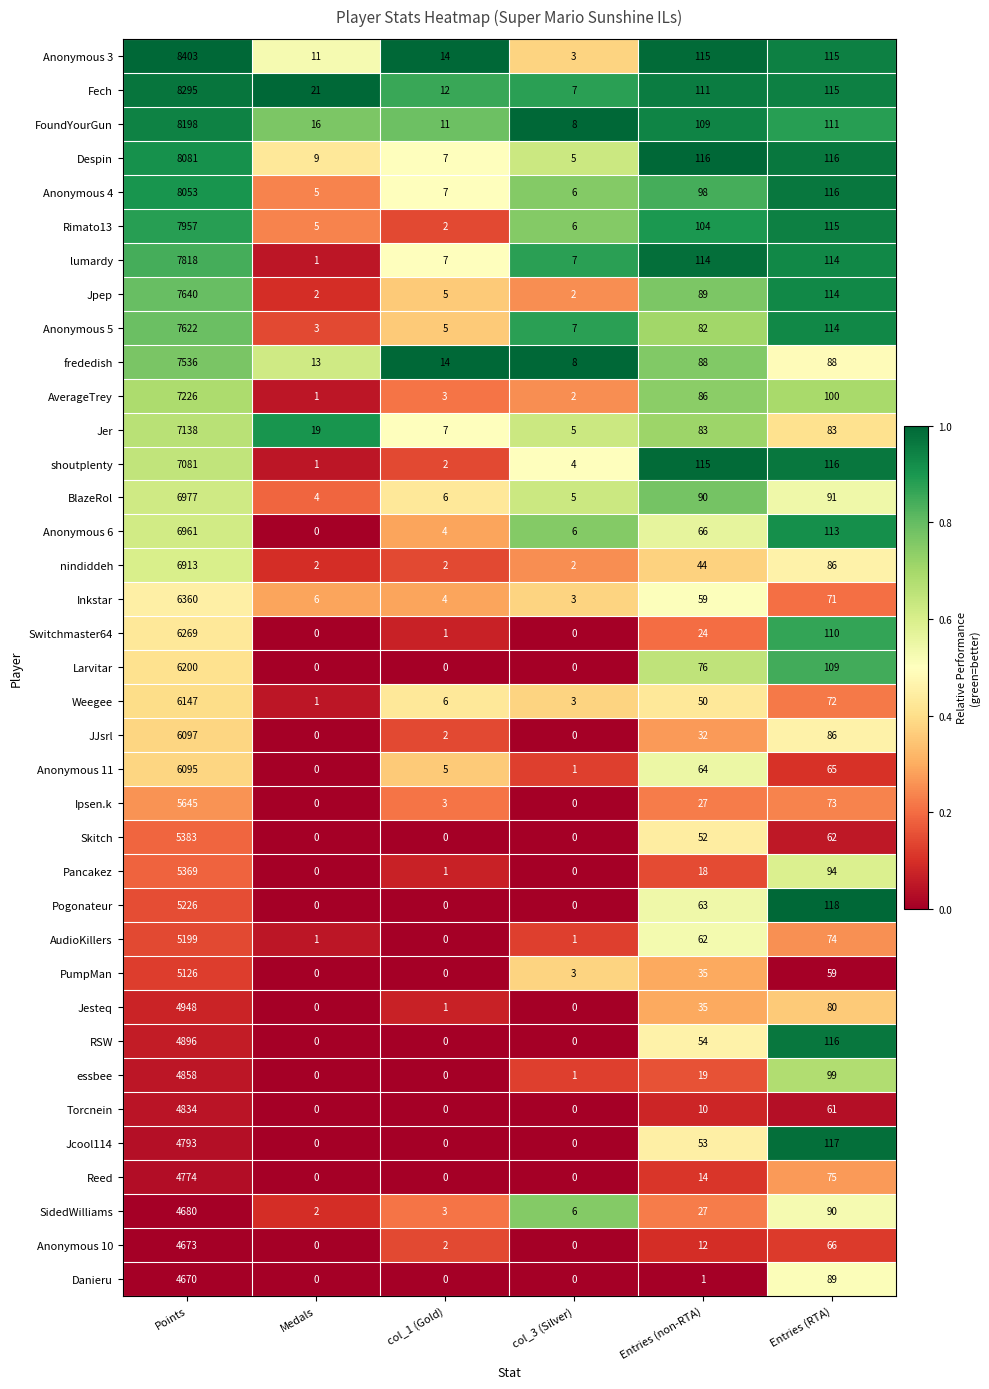

At which label does AudioKillers first exceed 62?

Points